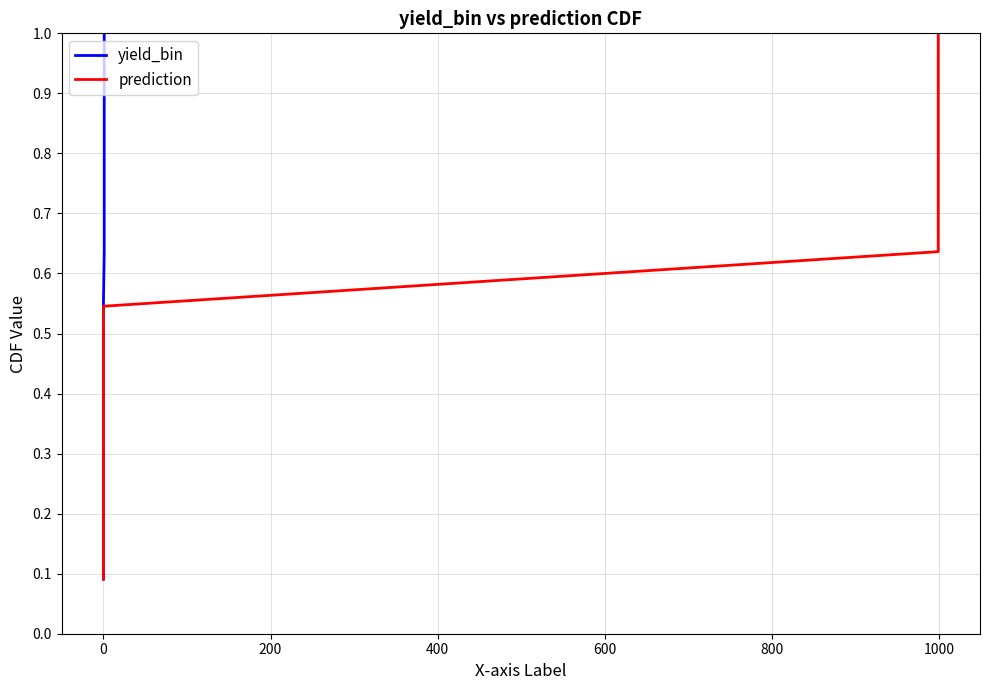

How many series are shown in this chart?

2